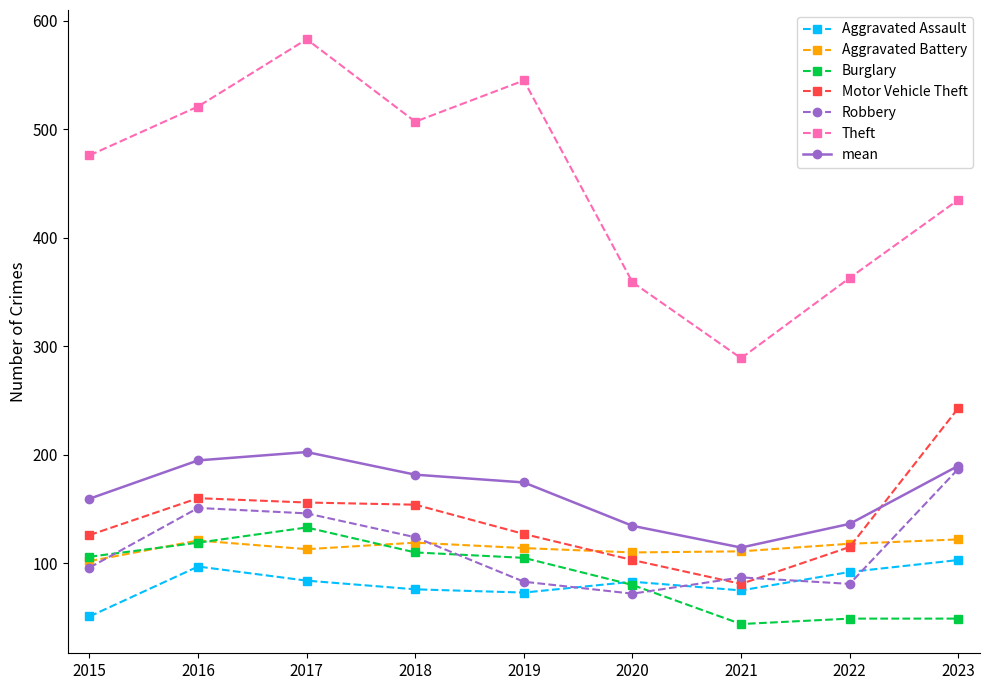

At which label does Aggravated Battery first exceed 114?

2016